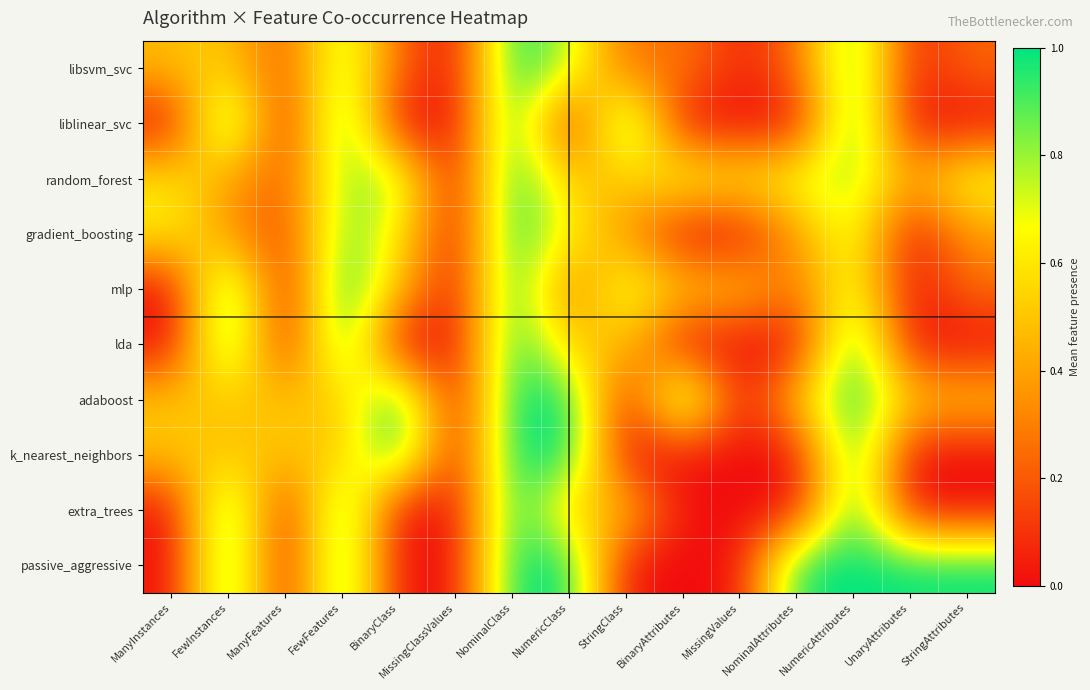

At how many categories does at least one series exceed 0?

14